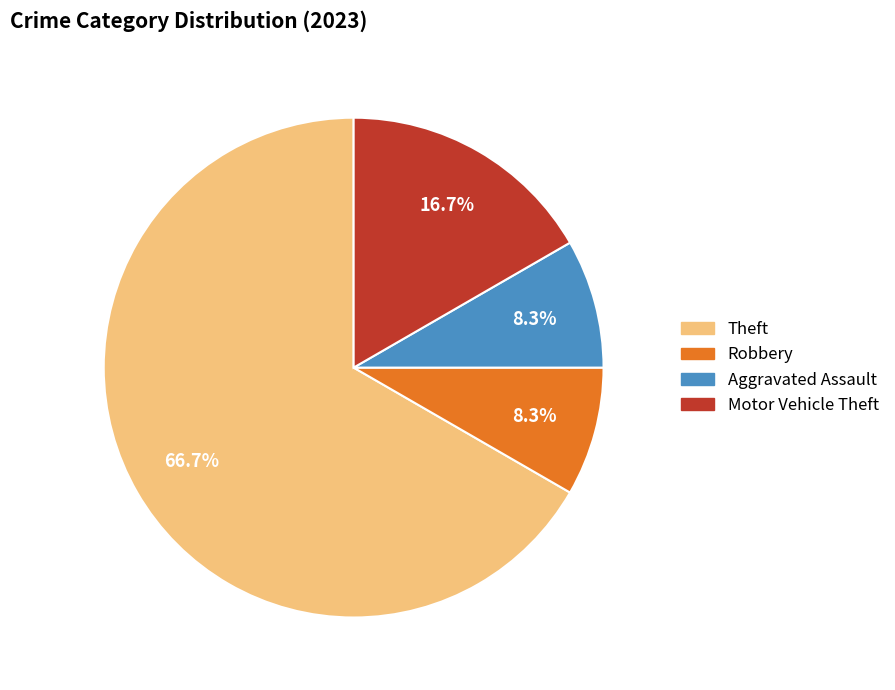

Is there a majority slice in this chart?

Yes